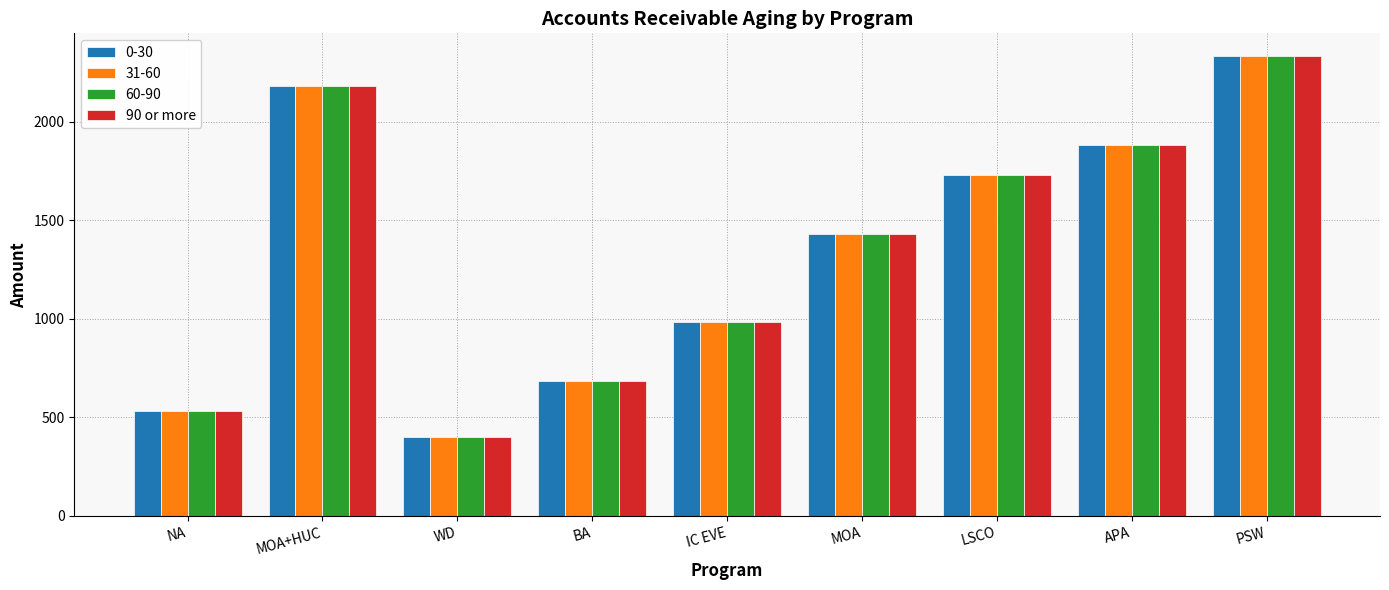

Are the bars horizontal?

No